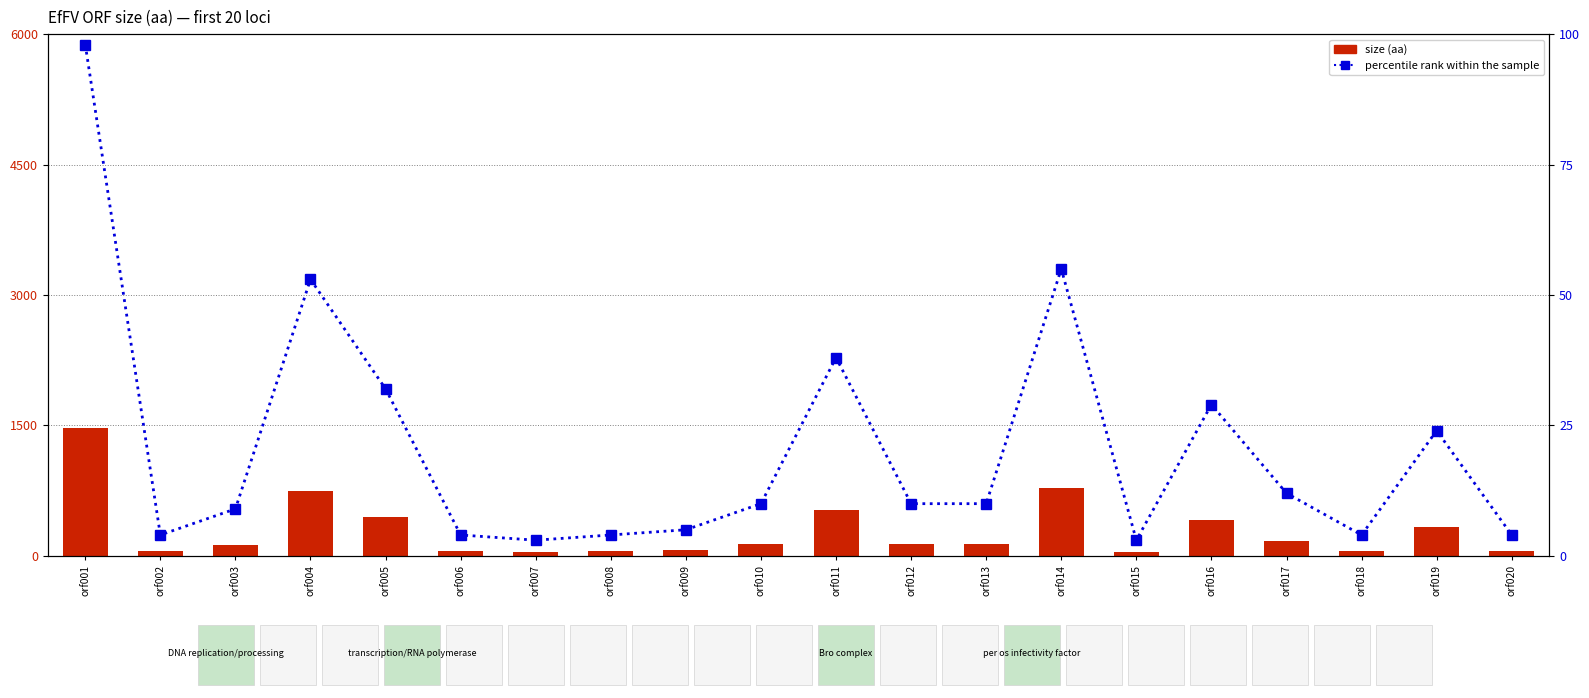

Rank the categories by percentile rank within the sample value from lowest to highest.

orf007, orf015, orf002, orf006, orf008, orf018, orf020, orf009, orf003, orf010, orf012, orf013, orf017, orf019, orf016, orf005, orf011, orf004, orf014, orf001